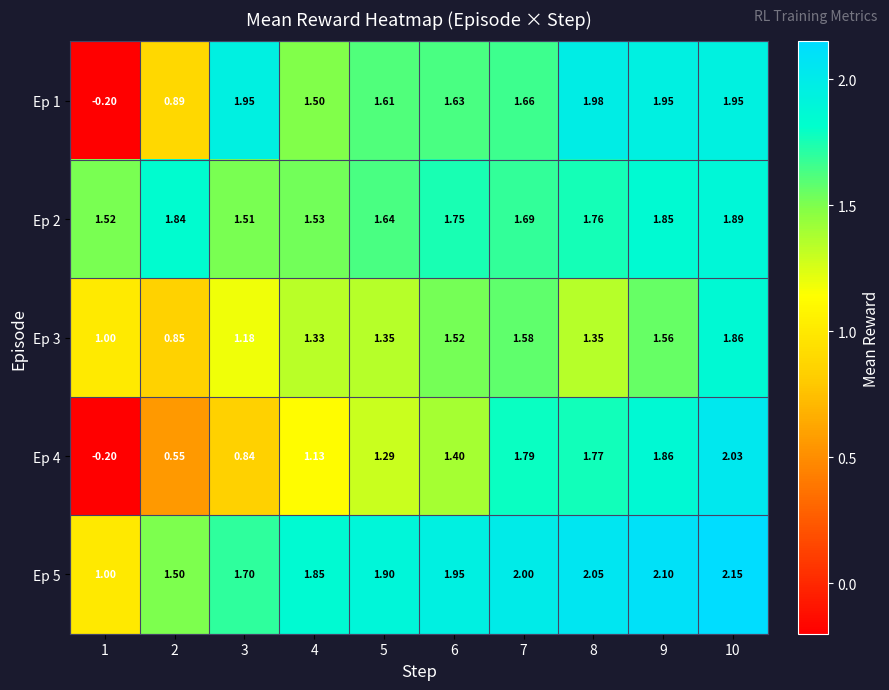

Is the value of Ep 4 at 9 greater than the value of Ep 3 at 6?

Yes